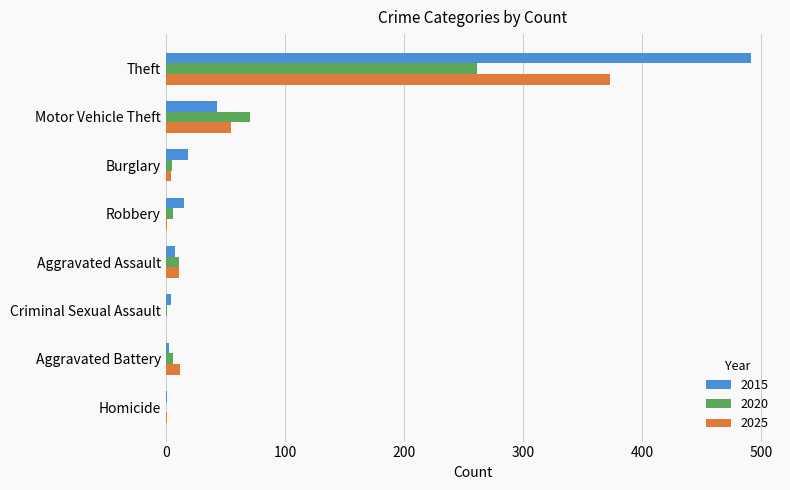

Which series changed the most between Theft and Aggravated Battery?

2015